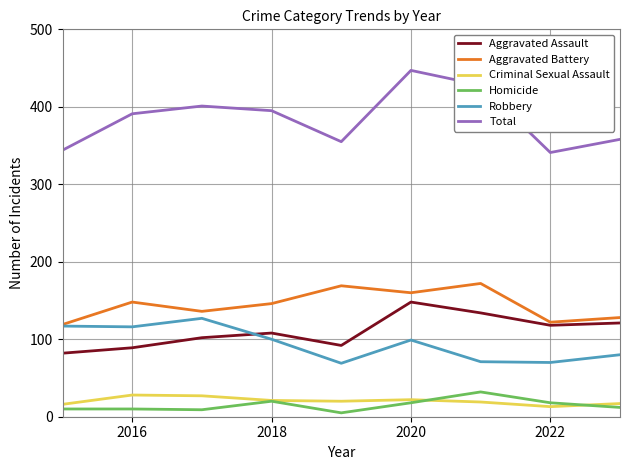

Does the chart have visible grid lines?

Yes